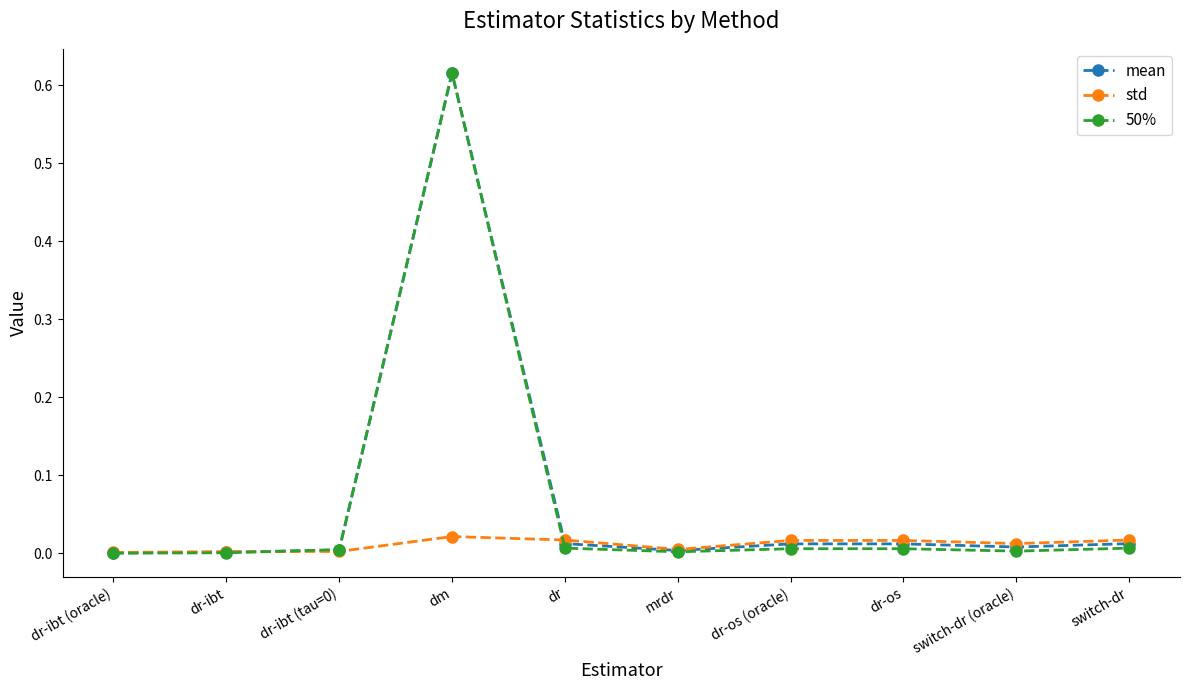

True or false: mean has a value of 0.0 at dr-ibt.

True